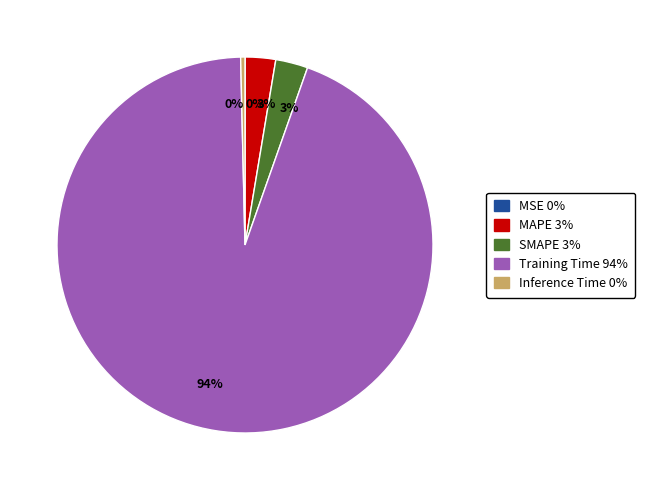

Is there a majority slice in this chart?

Yes